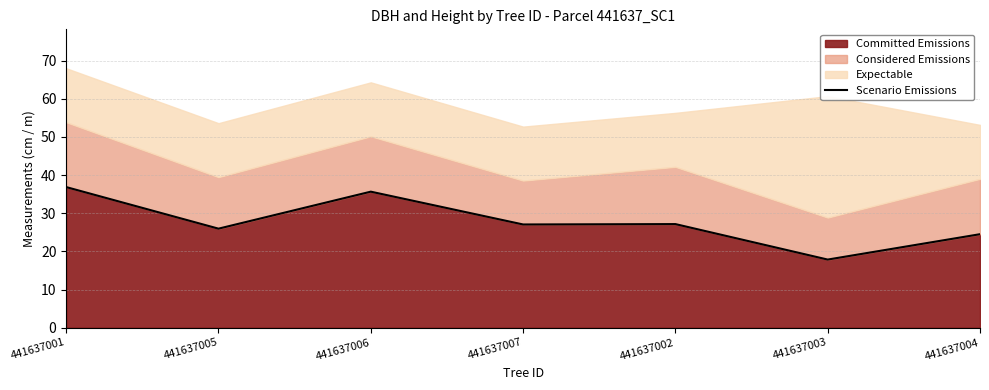

True or false: the data shows 9.5 at 441637005.

False